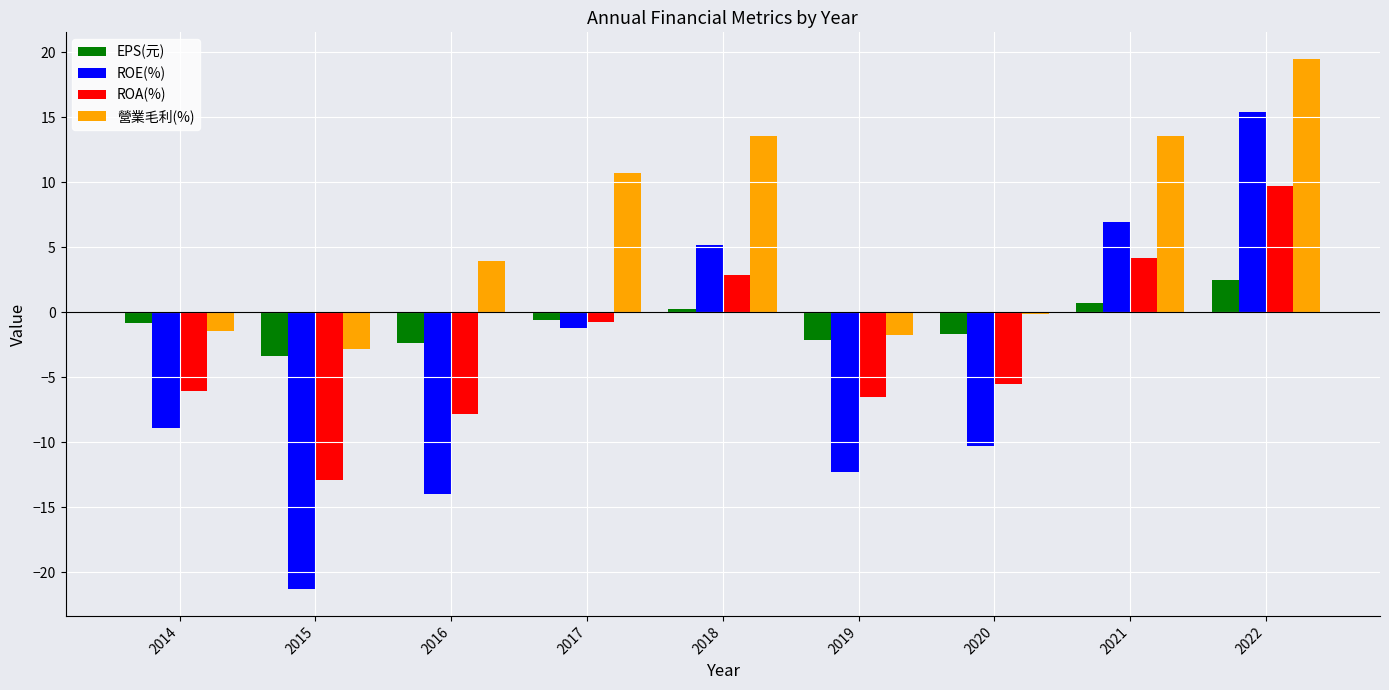

True or false: ROE(%) has a value of -34.2 at 2015.

False